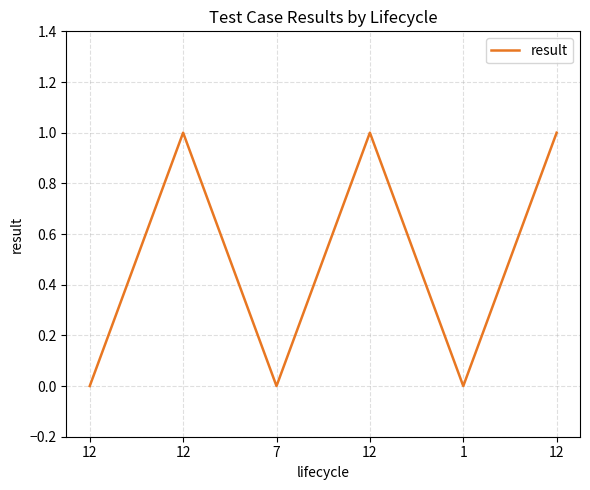

Which category has the lowest value across all series?

12